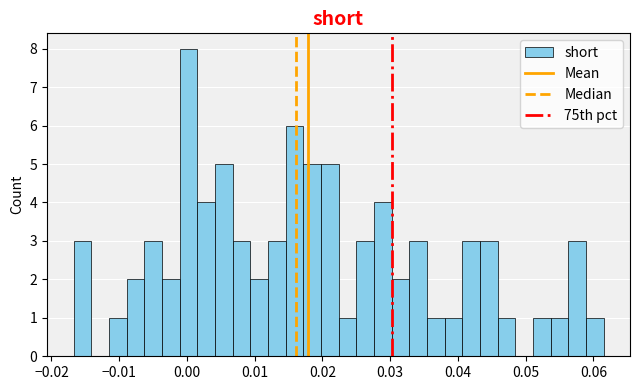

Around what value on the x-axis is the tallest bar? Give the approximate position of its centre, as read against the axis.

0.000